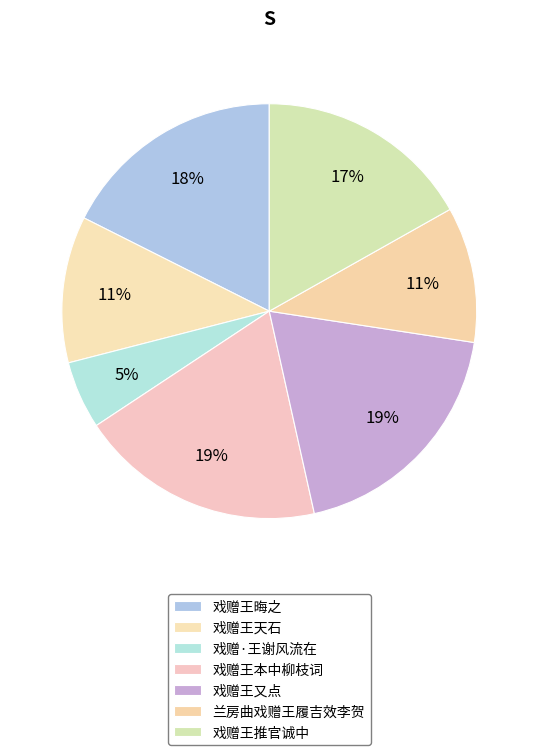

How many segments does this pie chart have?

7